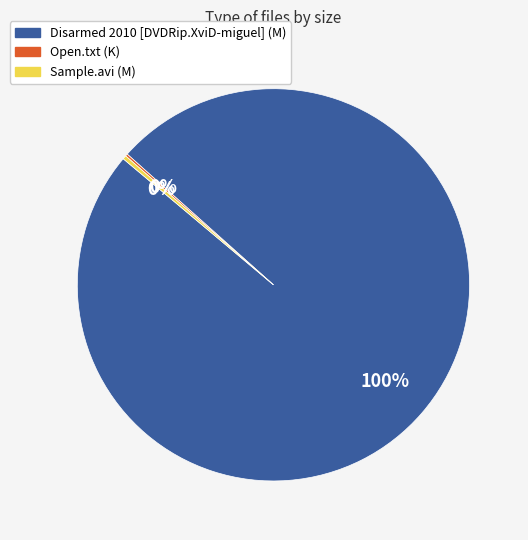

To the nearest percent, what is the average slice percentage?

33%